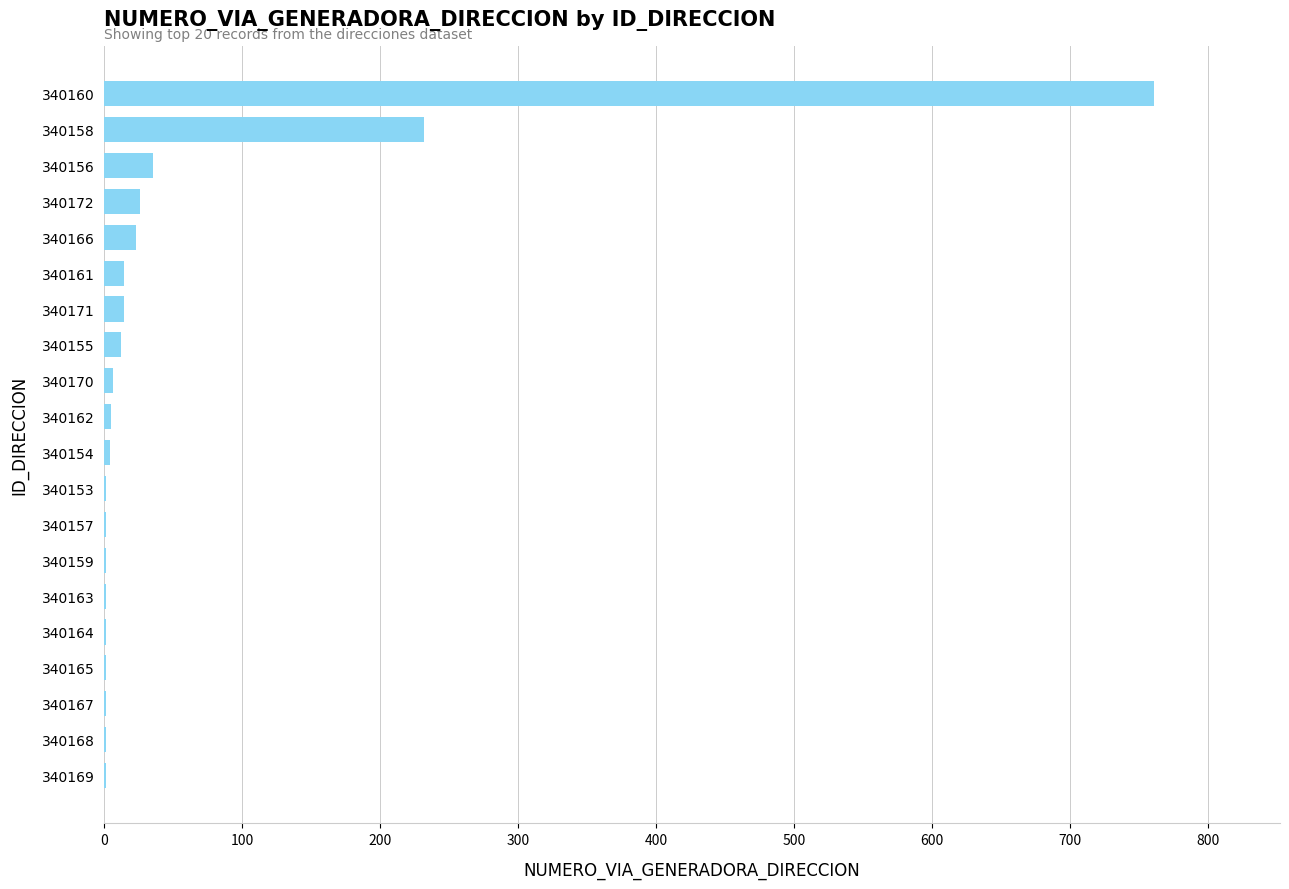

The chart shows a value of 12 at 340155. True or false?

True